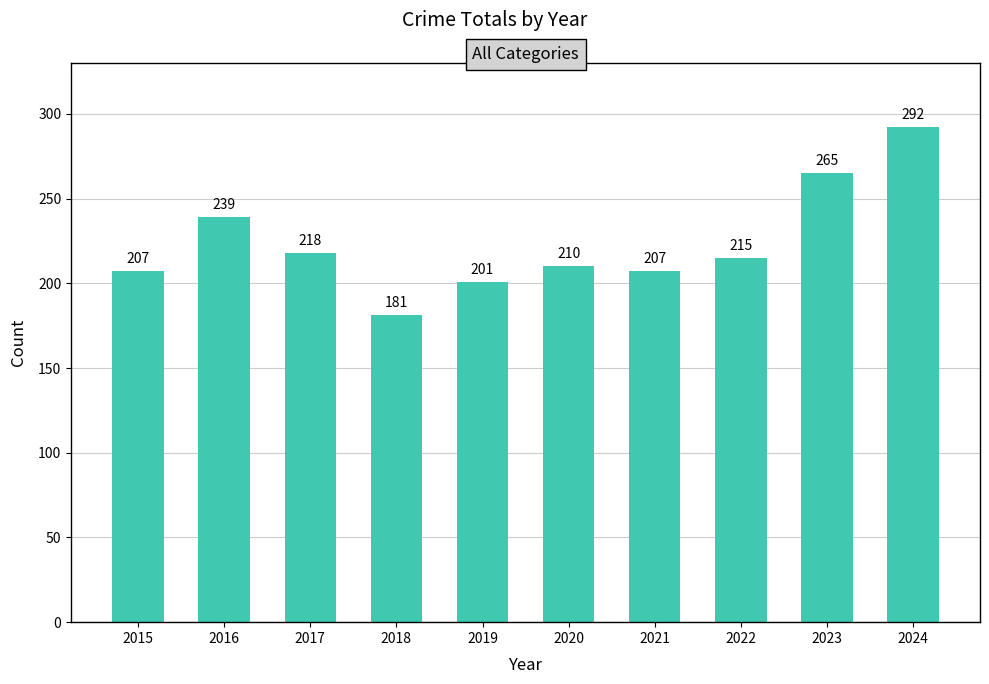

What is the sum of all values?

2235